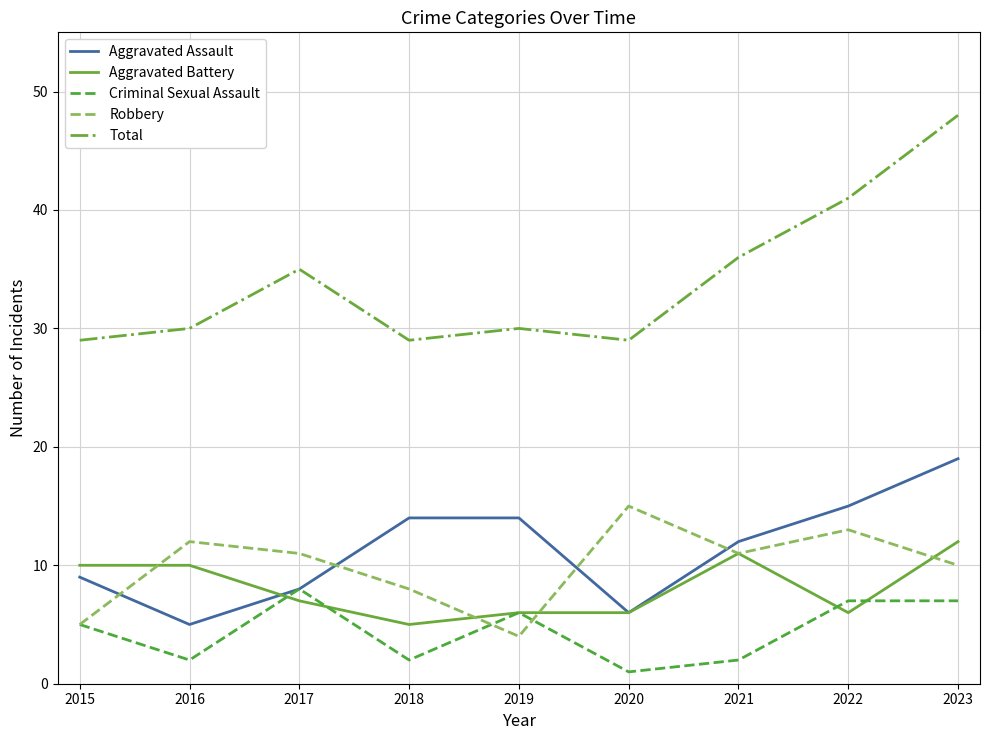

Which series has the widest spread of values?

Total